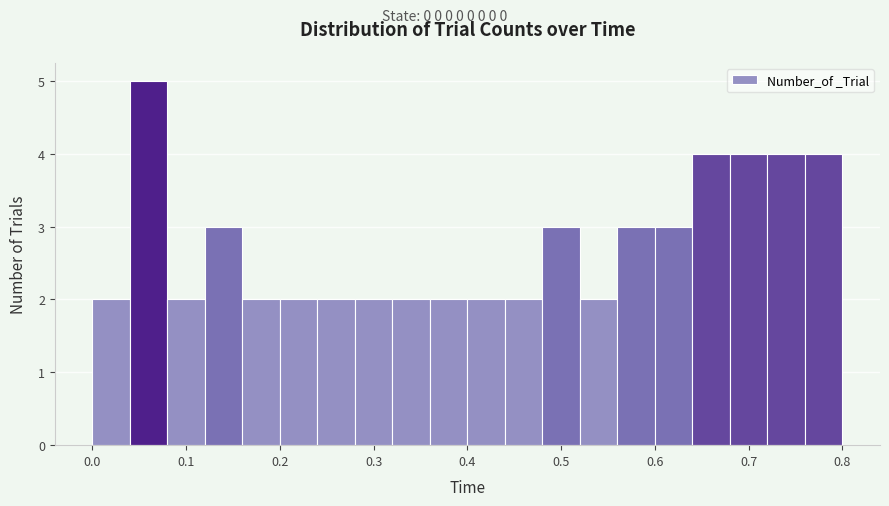

Reading left to right, transcribe this chart: for each bar, give the range it covers on the x-axis and its height. The values are not printed on the chart, so give them approximately, as read against the axis.

0.00 to 0.04: 2
0.04 to 0.08: 5
0.08 to 0.12: 2
0.12 to 0.16: 3
0.16 to 0.20: 2
0.20 to 0.24: 2
0.24 to 0.28: 2
0.28 to 0.32: 2
0.32 to 0.36: 2
0.36 to 0.40: 2
0.40 to 0.44: 2
0.44 to 0.48: 2
0.48 to 0.52: 3
0.52 to 0.56: 2
0.56 to 0.60: 3
0.60 to 0.64: 3
0.64 to 0.68: 4
0.68 to 0.72: 4
0.72 to 0.76: 4
0.76 to 0.80: 4